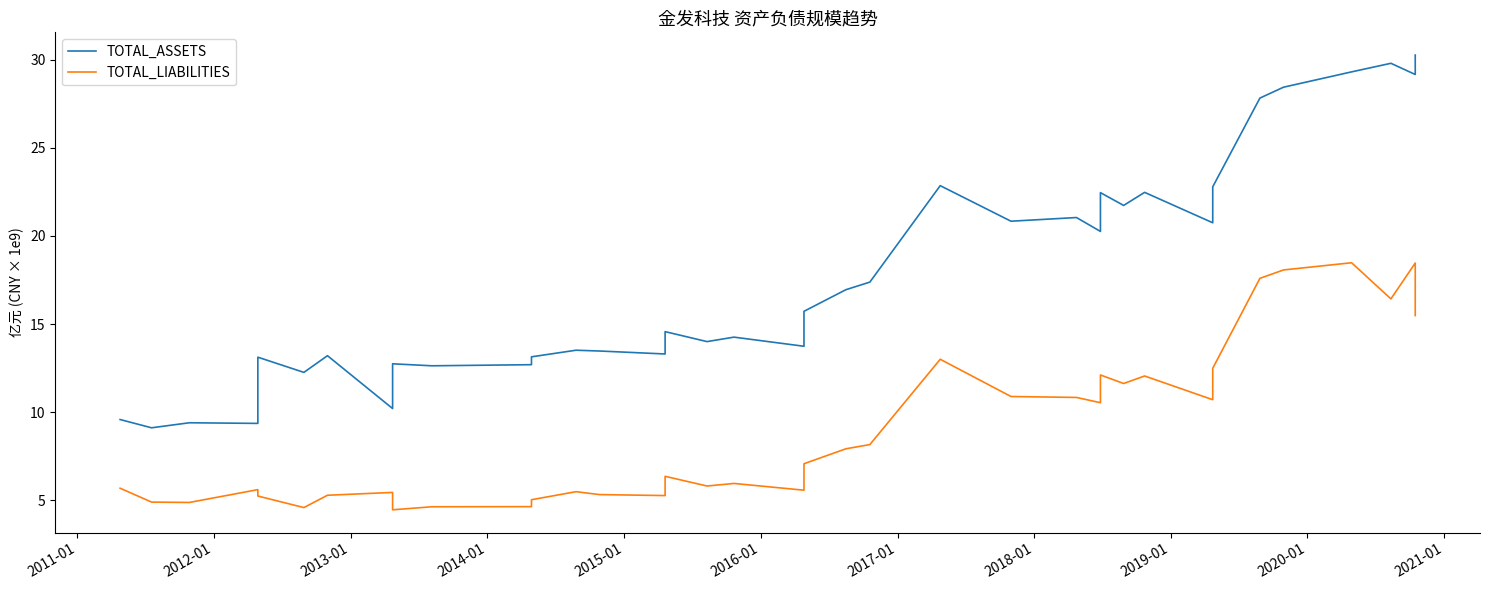

Is the value of TOTAL_LIABILITIES at 22 greater than the value of TOTAL_ASSETS at 12?

No